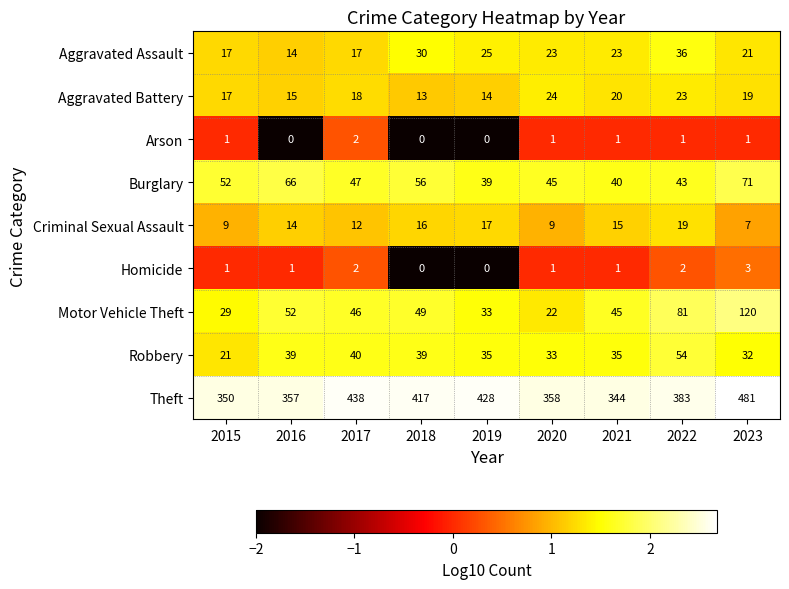

What is the difference between the Criminal Sexual Assault values at 2020 and 2019?

8